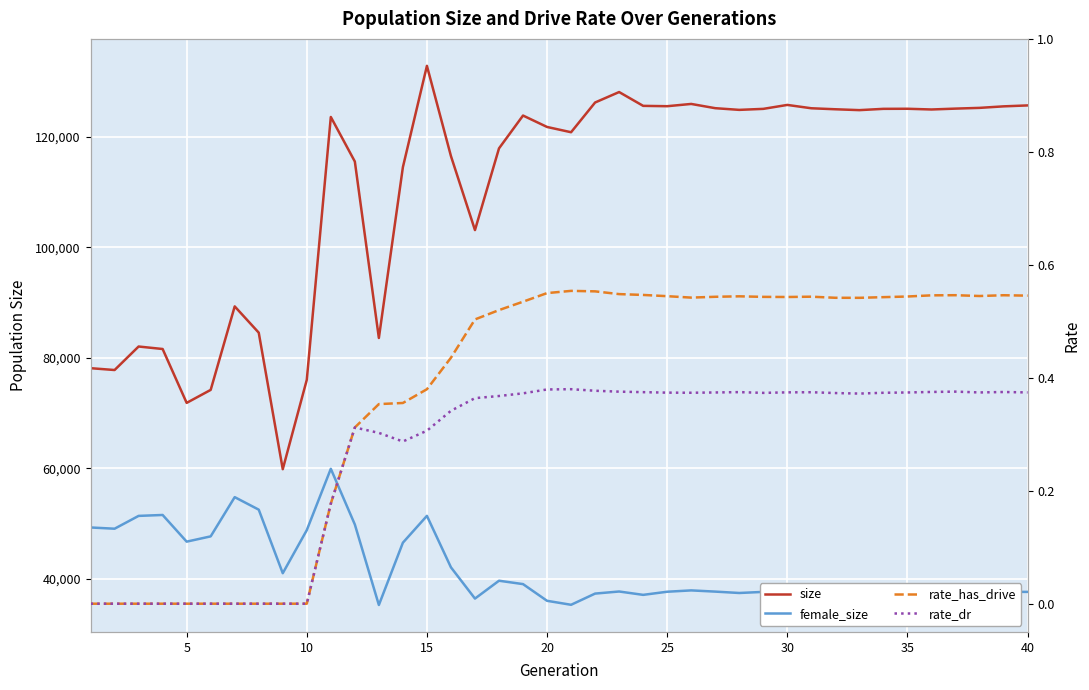

Rank the series by their maximum value, from highest to lowest.

size, female_size, rate_has_drive, rate_dr